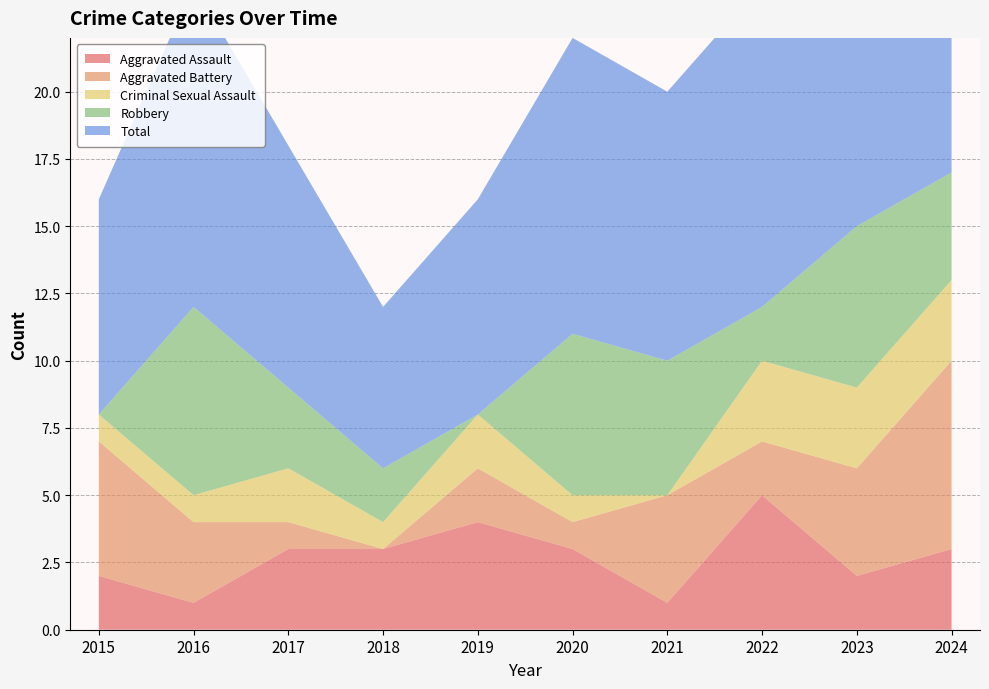

Reading left to right, what are all the values shown in this chart?

Aggravated Assault: 2	1	3	3	4	3	1	5	2	3
Aggravated Battery: 5	3	1	0	2	1	4	2	4	7
Criminal Sexual Assault: 1	1	2	1	2	1	0	3	3	3
Robbery: 0	7	3	2	0	6	5	2	6	4
Total: 8	12	9	6	8	11	10	12	15	17